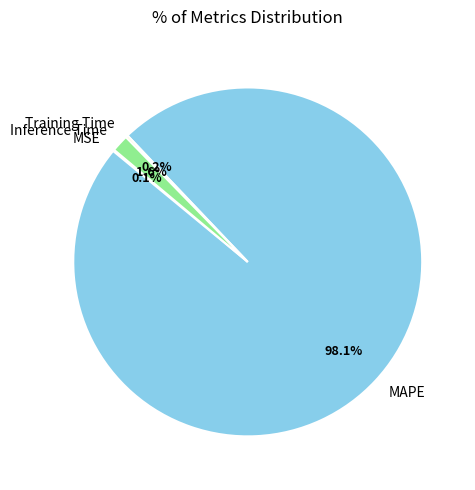

Is MAPE the majority of the pie?

Yes